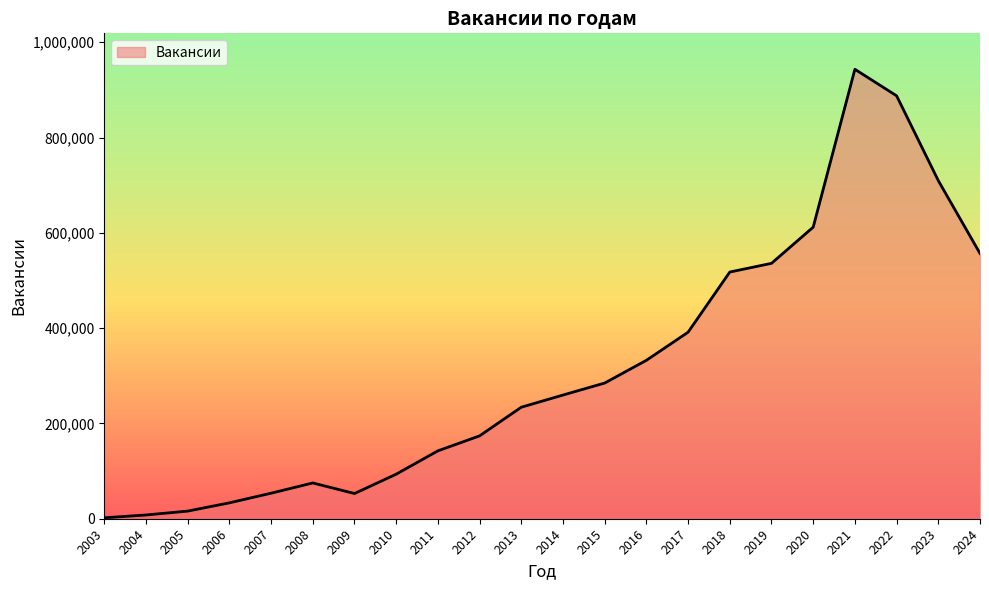

What is the difference between the second highest and minimum values?

885539